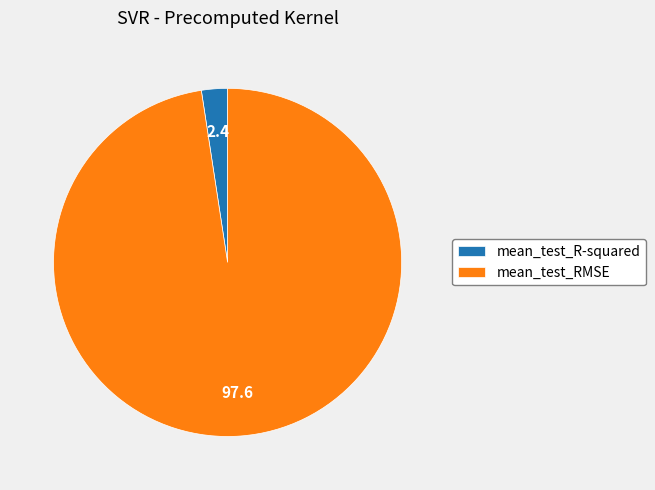

Is the sum of mean_test_R-squared and mean_test_RMSE greater than half?

Yes